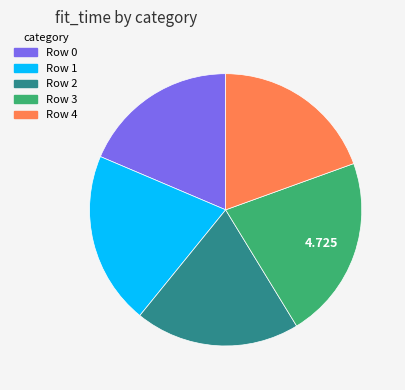

Does Row 0 account for over 50% of the chart?

No